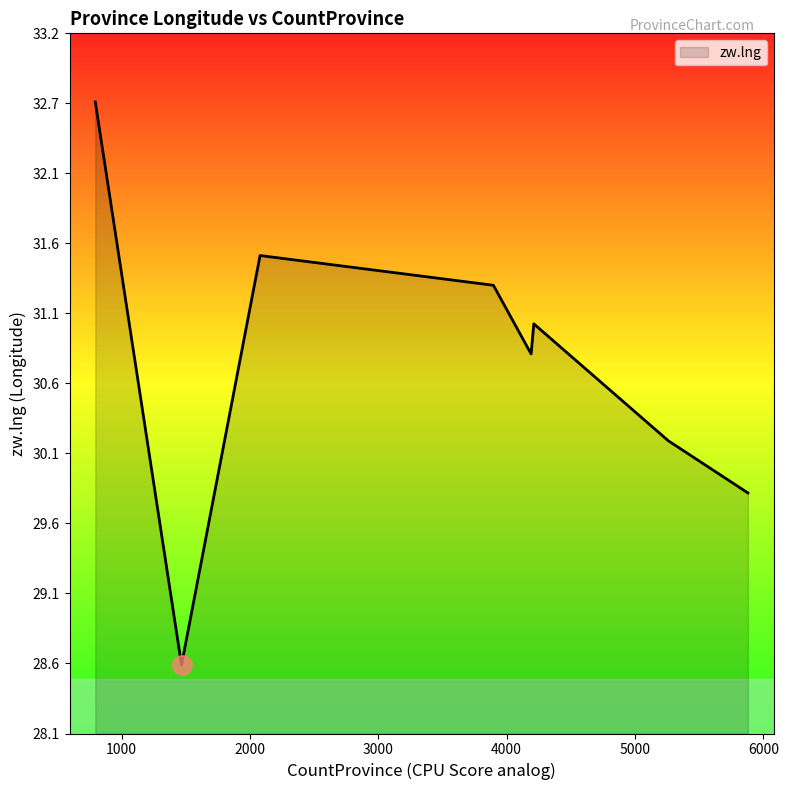

What is the maximum value shown in the chart?

32.7